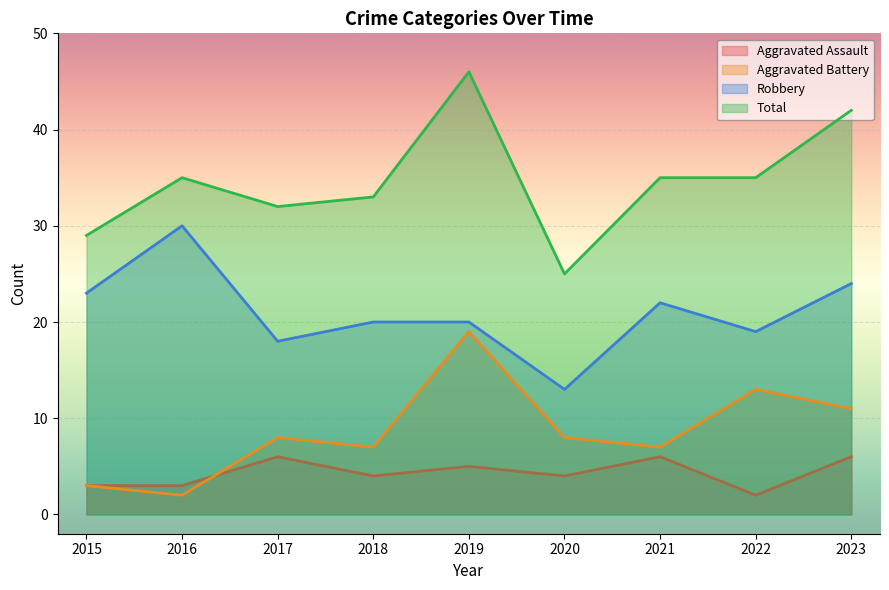

What is the sum of all Robbery values?

189